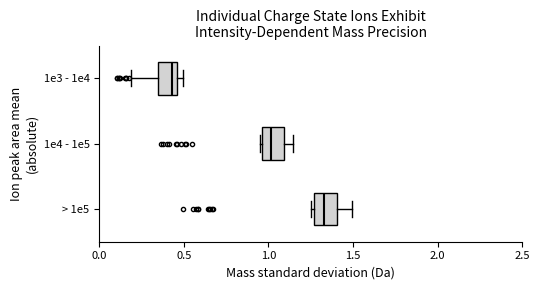

Reading bottom to top, read every box against the x-axis: the position of its median line, the range the box covers, and the ends of its whiskers. The values are not printed on the chart, so give them approximately, as read against the axis.

> 1e5: median 1.35, box 1.25 to 1.40, whiskers 1.25 (just left of the box's left edge) to 1.50
1e4 - 1e5: median 1.00, box 0.95 to 1.10, whiskers 0.95 to 1.15
1e3 - 1e4: median 0.45 (just left of the box's right edge), box 0.35 to 0.45, whiskers 0.20 to 0.50